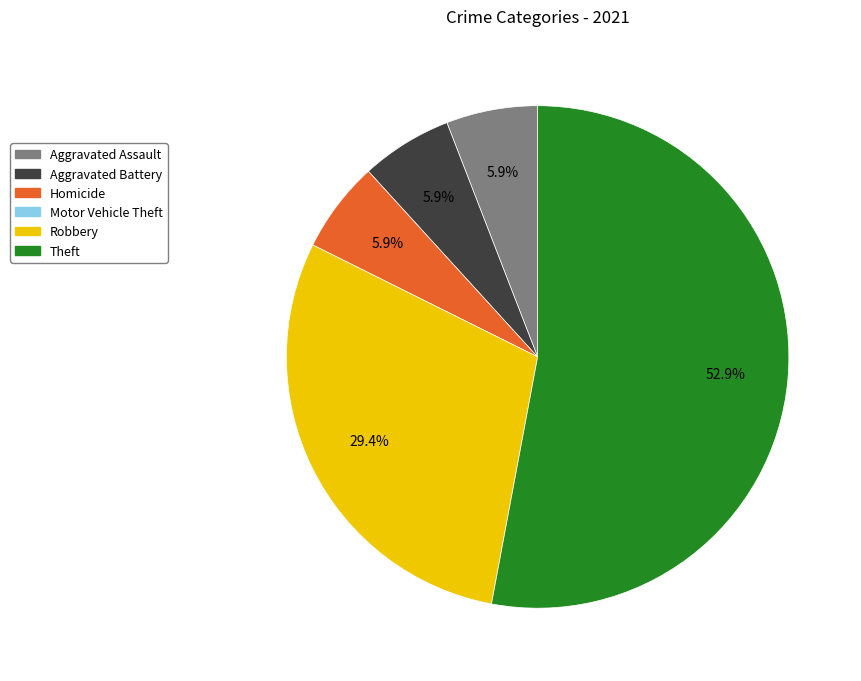

Does any single category account for the majority?

Yes